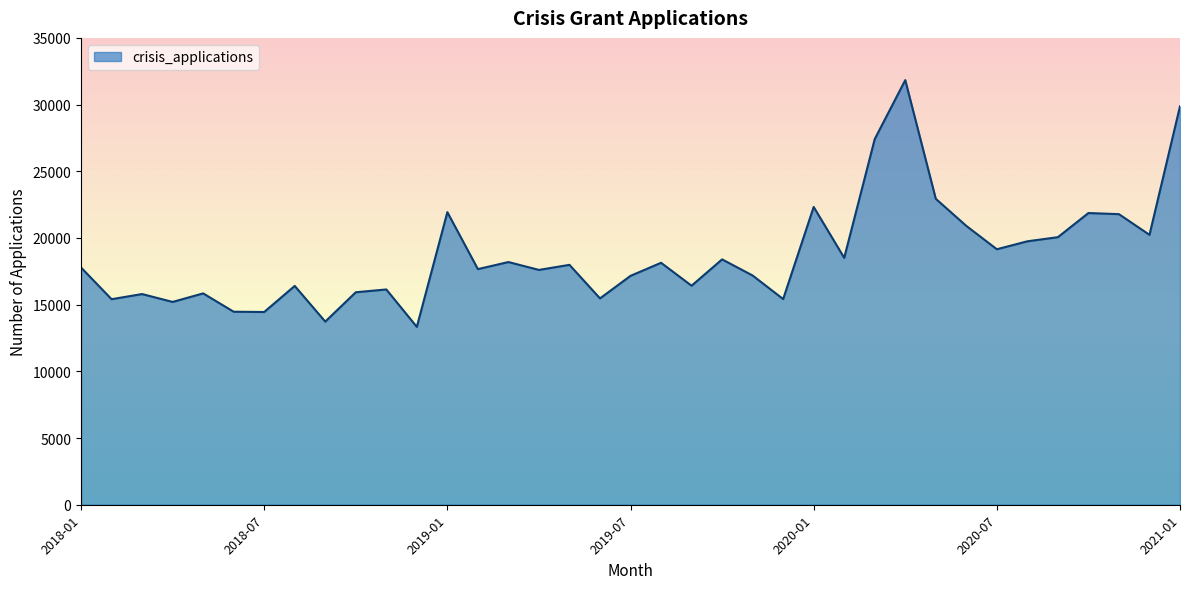

What is the difference between the maximum and minimum values?

18500